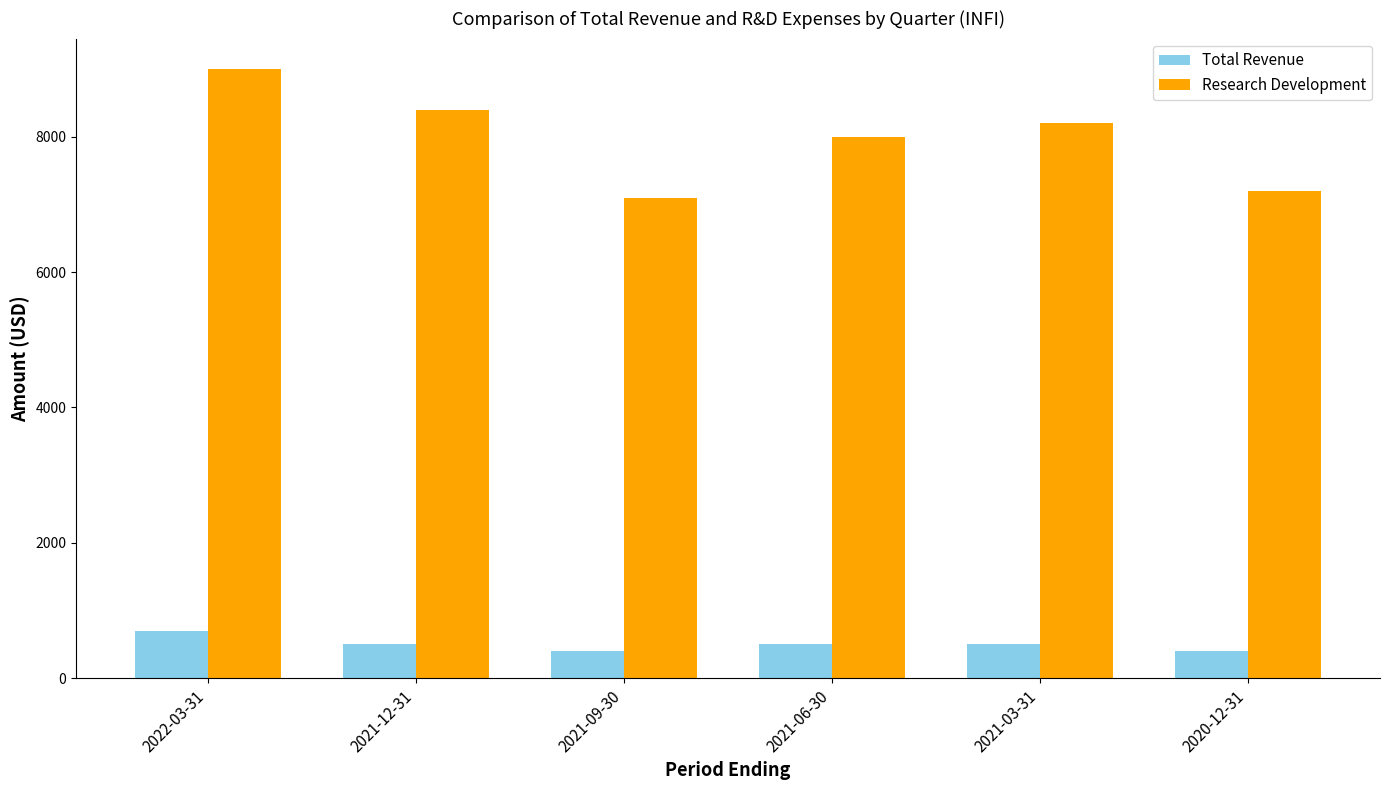

How many data points in Research Development are less than 8200?

3